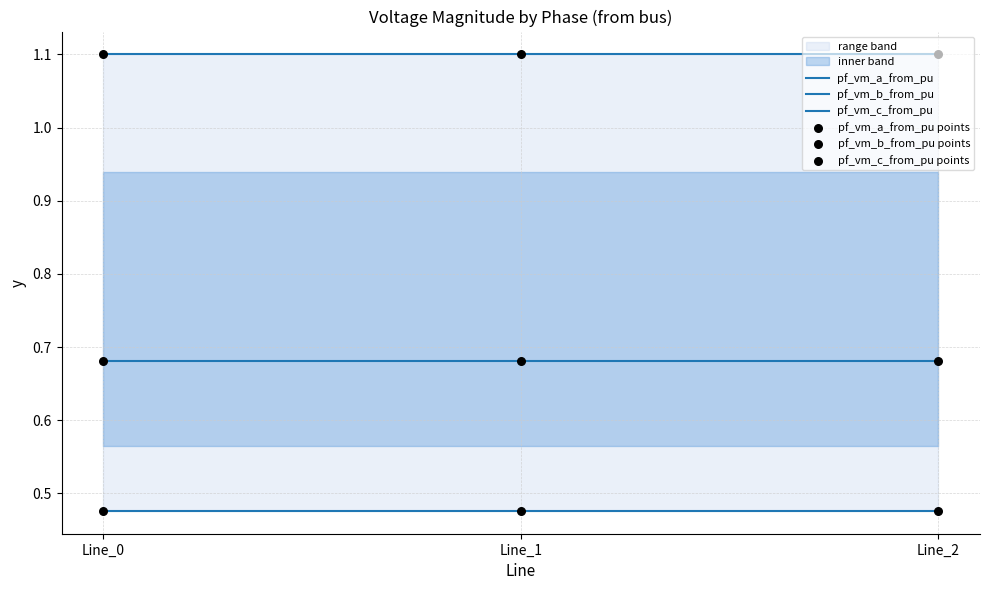

At how many categories does at least one series exceed 0?

3